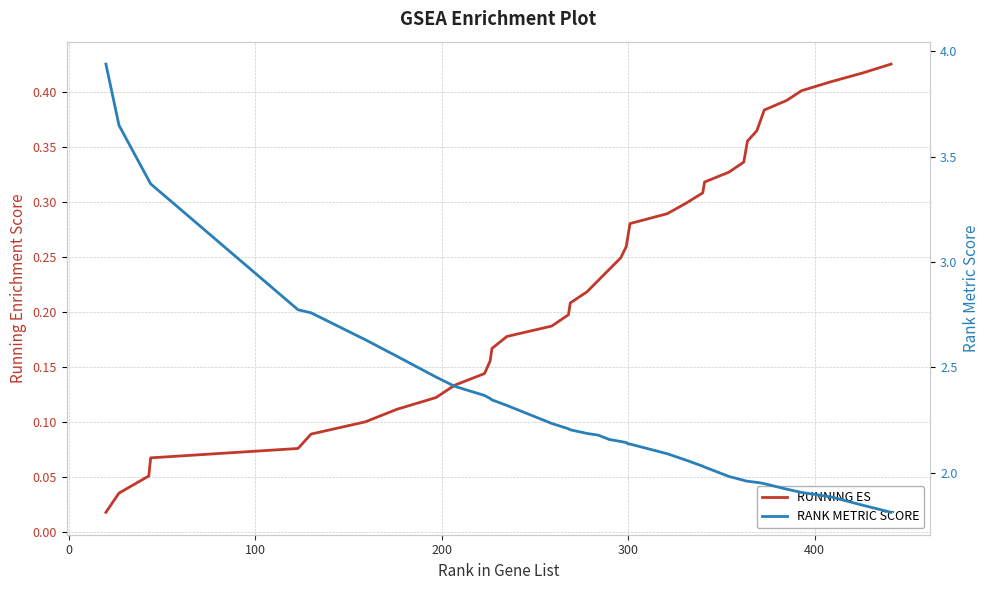

True or false: RANK METRIC SCORE and RUNNING ES cross at least once.

False